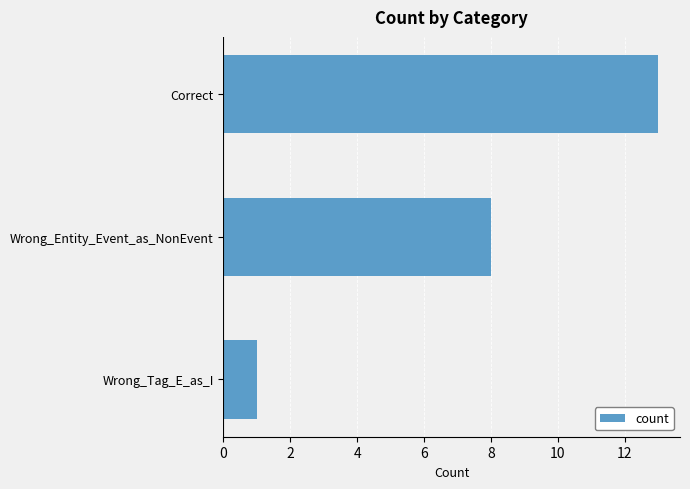

What is the sum of all values?

22